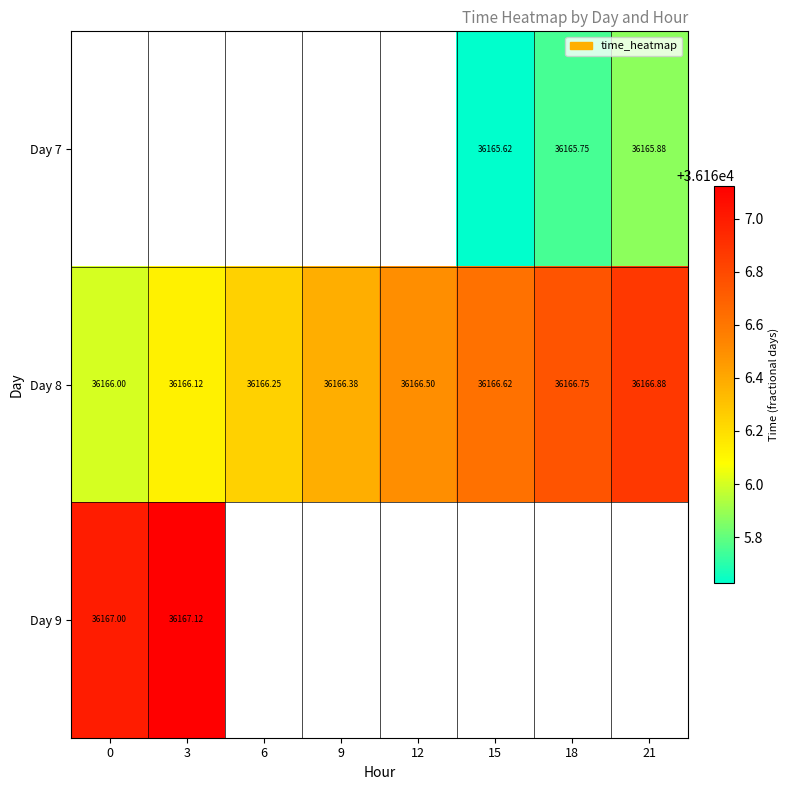

What is the greatest value displayed?

36167.1